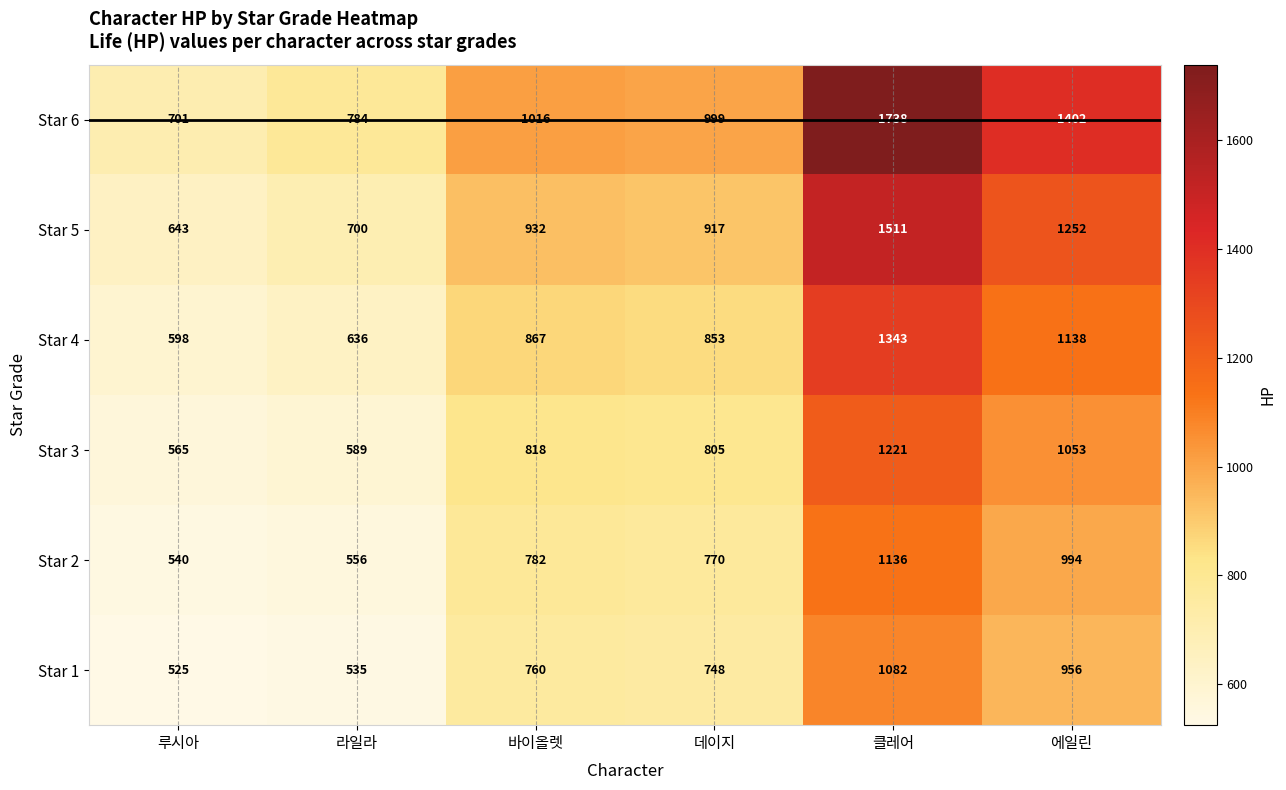

What value does the Star 2 series have at 바이올렛, to the nearest 50?

800